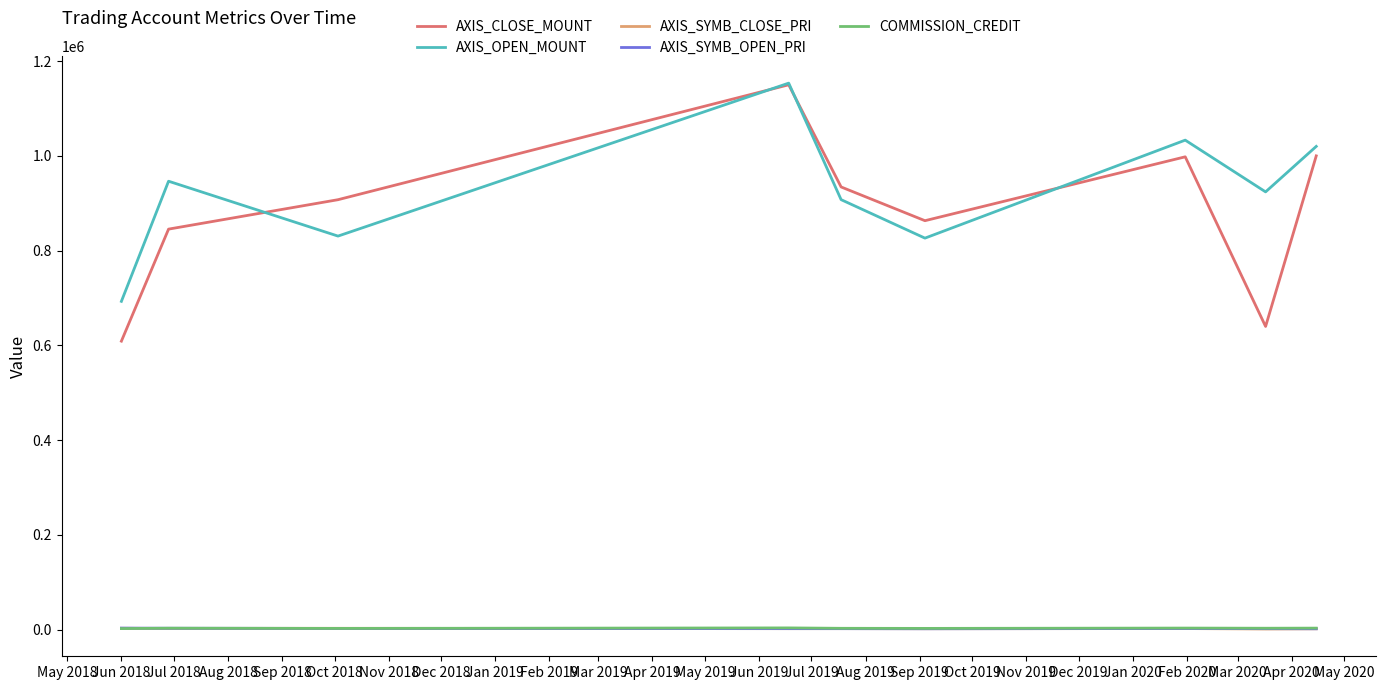

True or false: AXIS_OPEN_MOUNT and COMMISSION_CREDIT cross at least once.

False